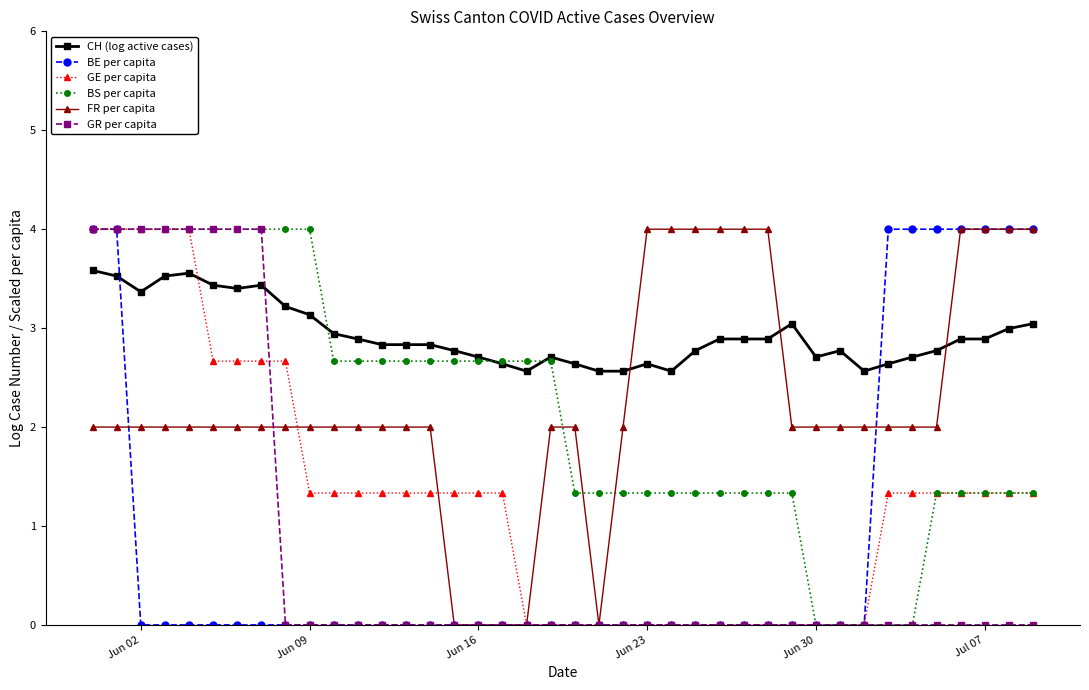

Which series ends up on top after the final intersection of FR per capita and CH (log active cases)?

FR per capita